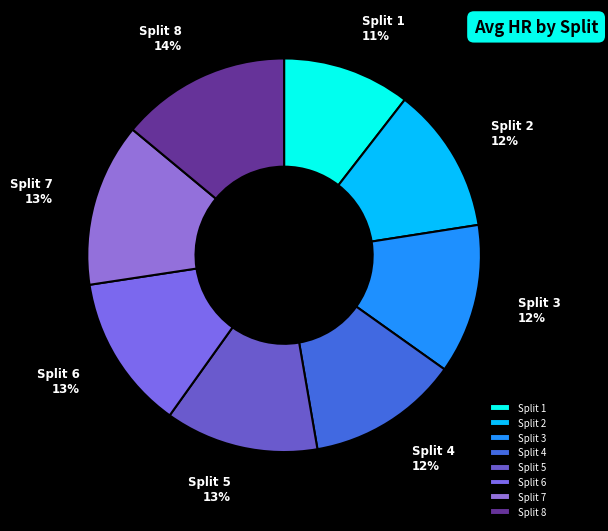

What is the ratio of the value at Split 7 to the value at Split 2?

1.1